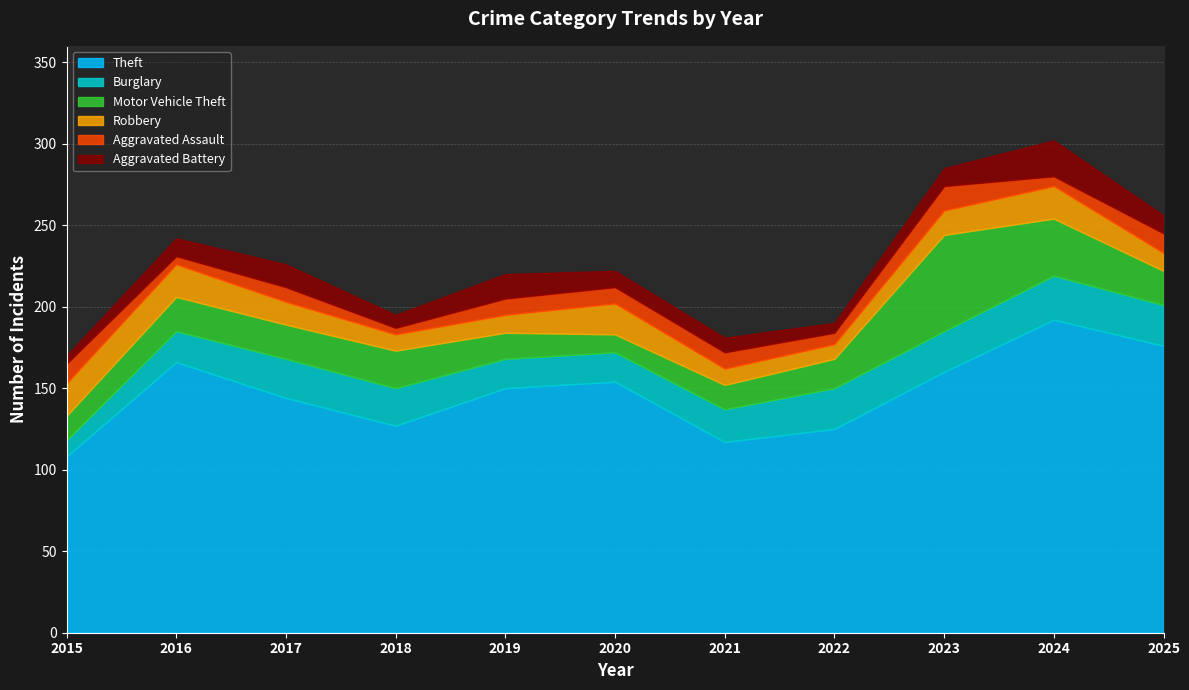

Read the Theft value at 2016.

166